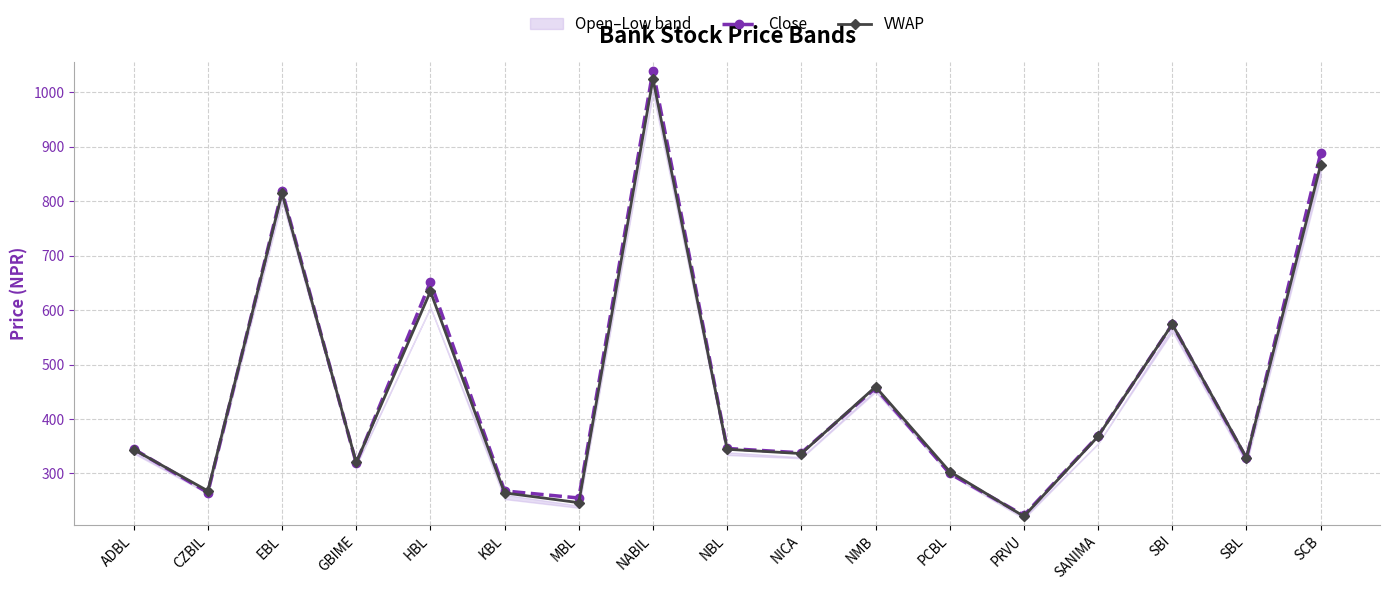

How many lines are shown in the chart?

2